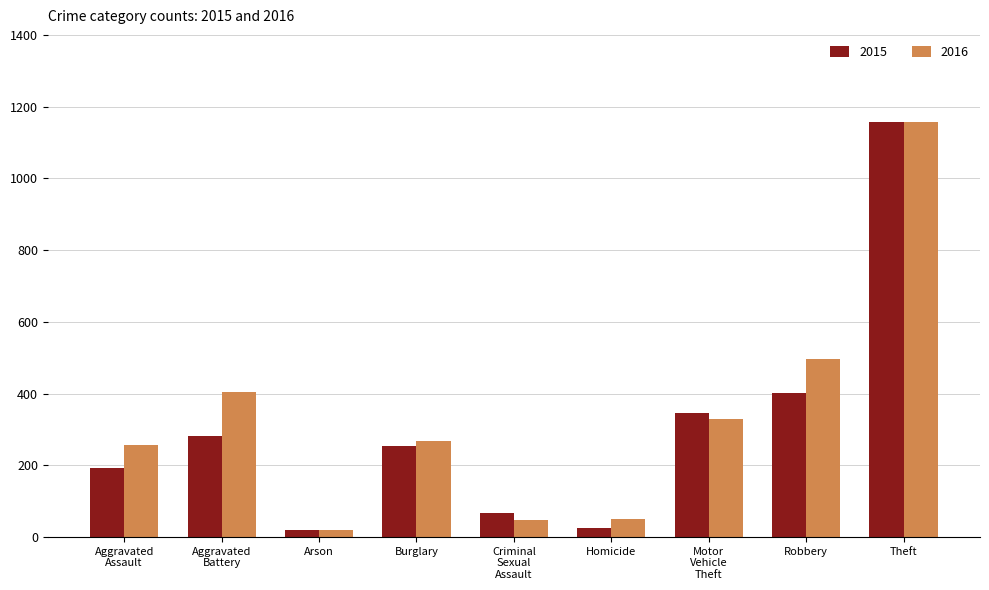

Rank the series by their average value, from highest to lowest.

2016, 2015